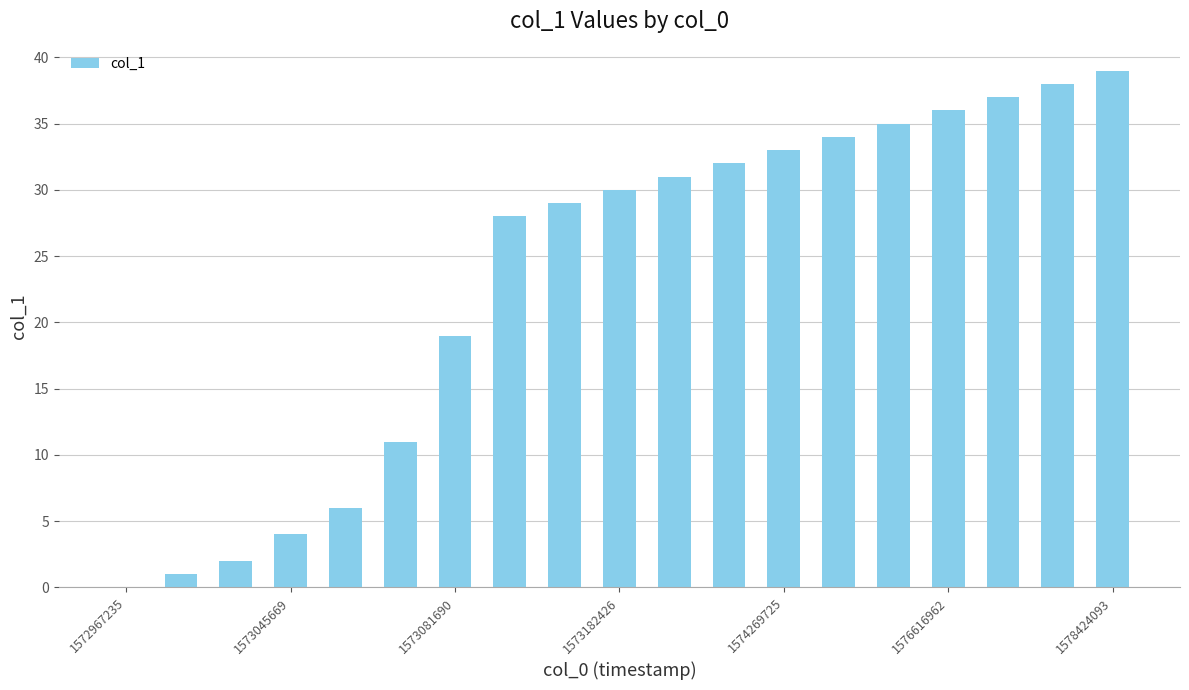

What is the greatest value displayed?

39